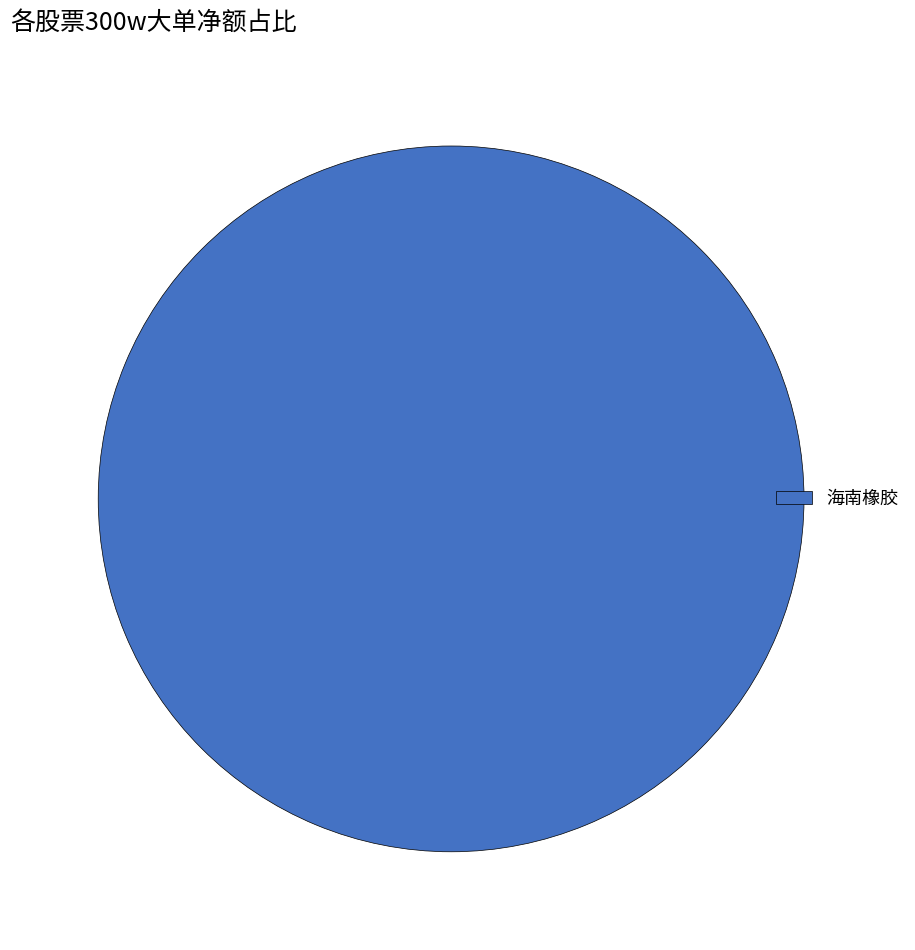

The 海南橡胶 slice represents 92% of the pie. True or false?

False